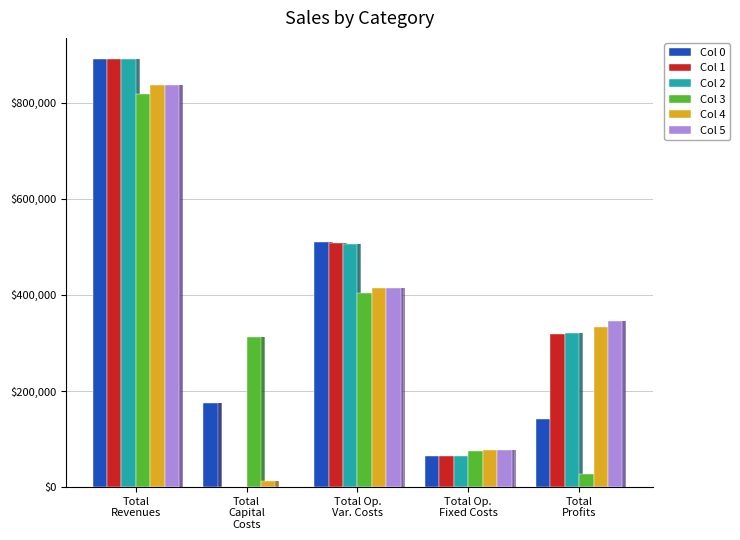

What are all the series names shown in the legend?

Col 0, Col 1, Col 2, Col 3, Col 4, Col 5